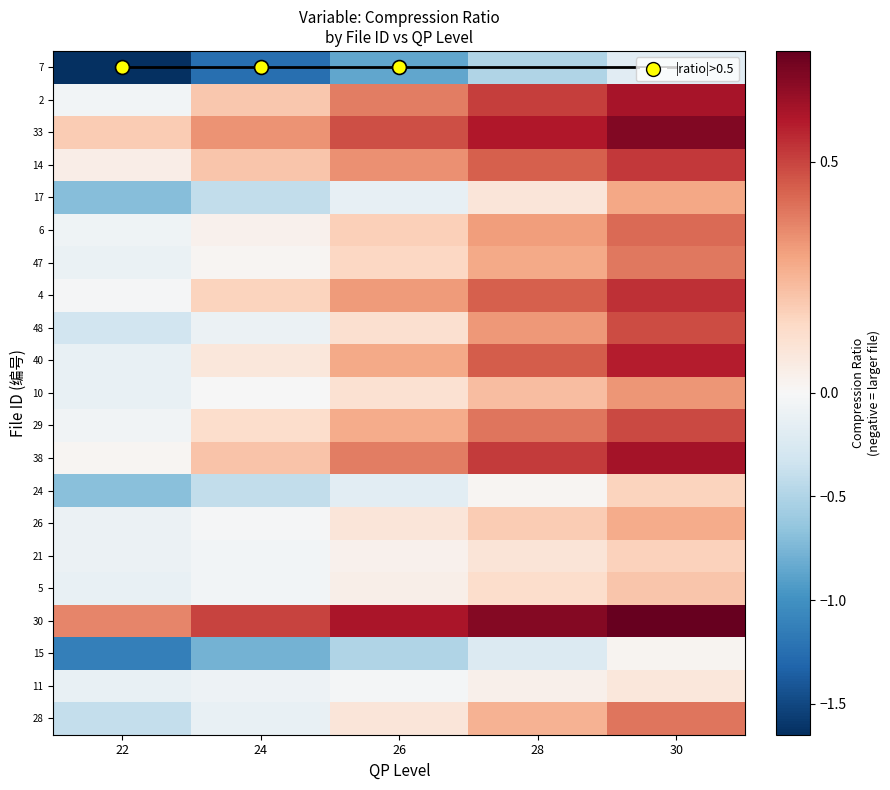

At how many categories does at least one series exceed -1?

5